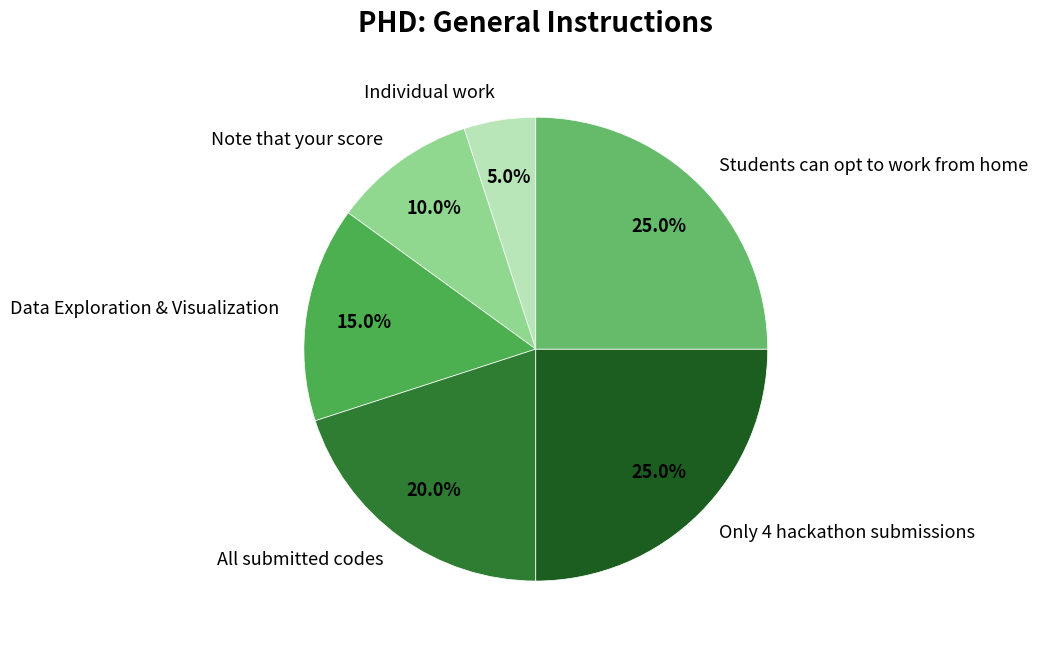

How much of the chart is everything except Data Exploration & Visualization?

85.0%